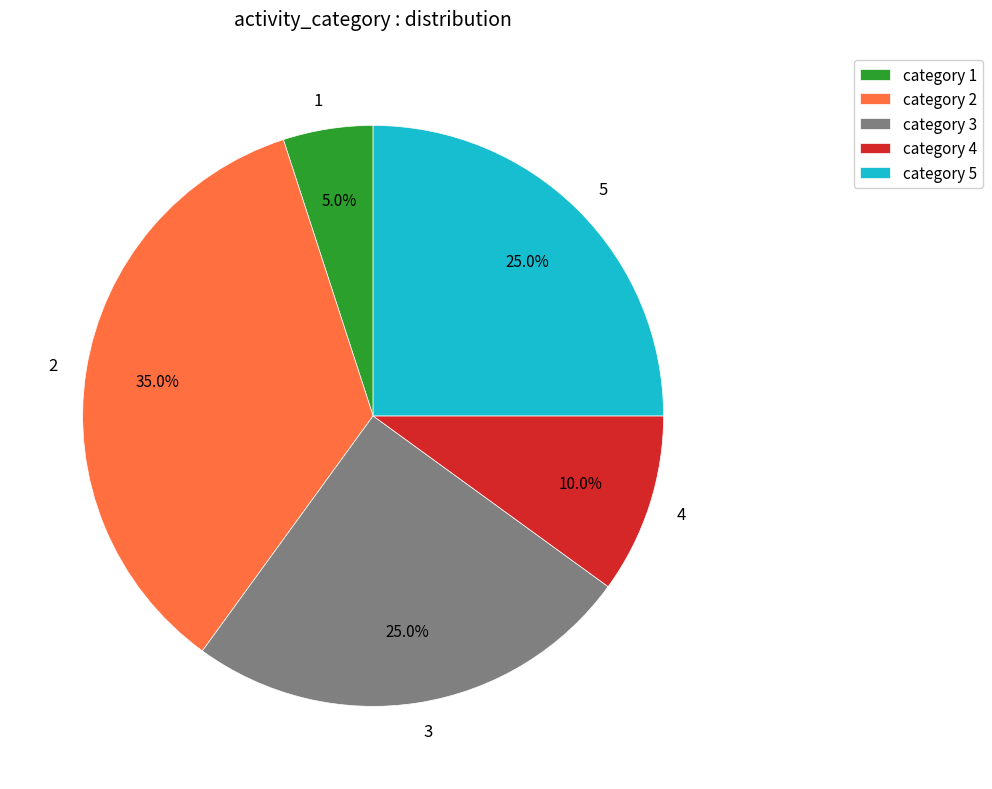

Is there any slice that represents more than half of the pie?

No